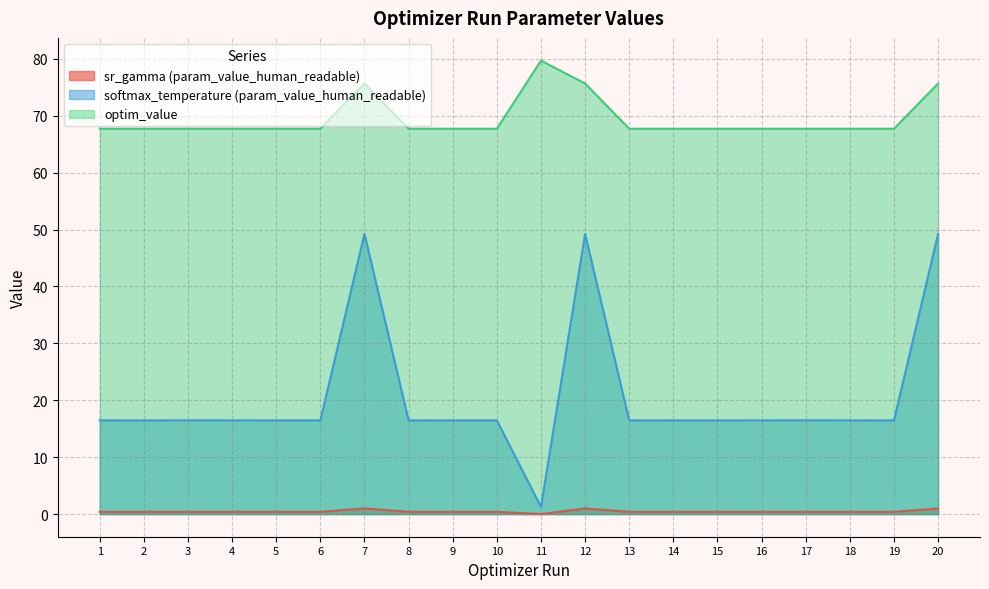

At how many categories does at least one series exceed 59?

20